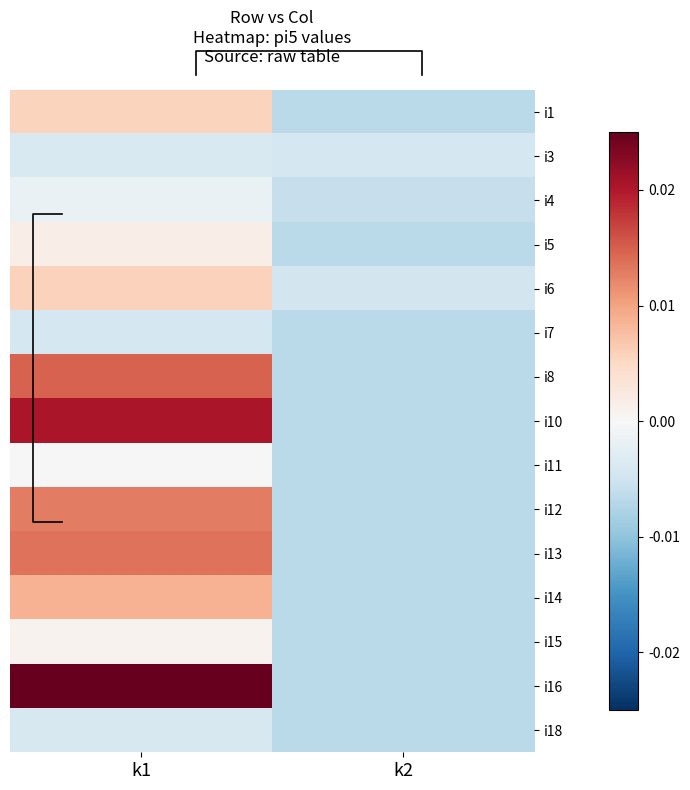

Which series has the largest total across all categories?

i16